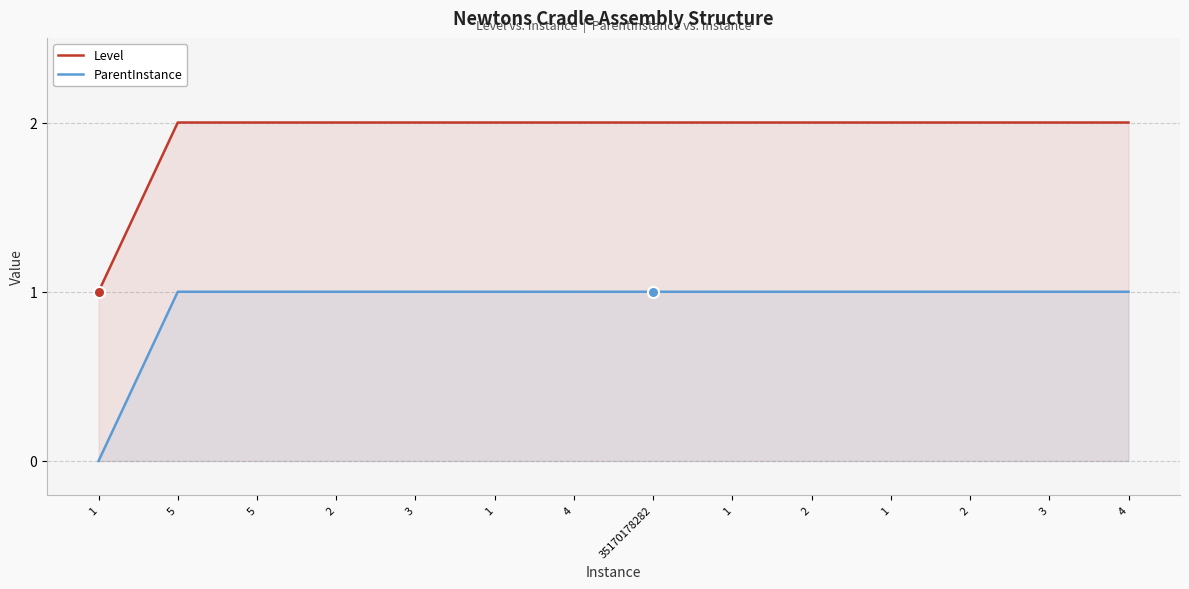

What is the difference between the highest and lowest values at 5?

1